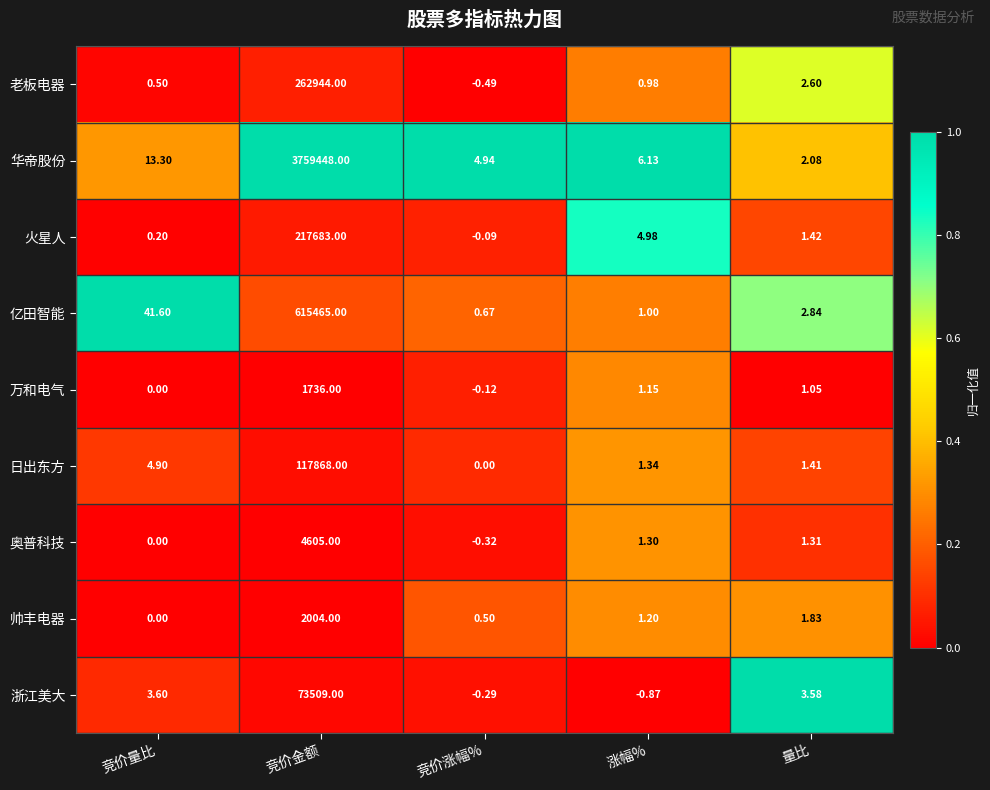

Which series changed the most between 竞价金额 and 竞价涨幅%?

华帝股份